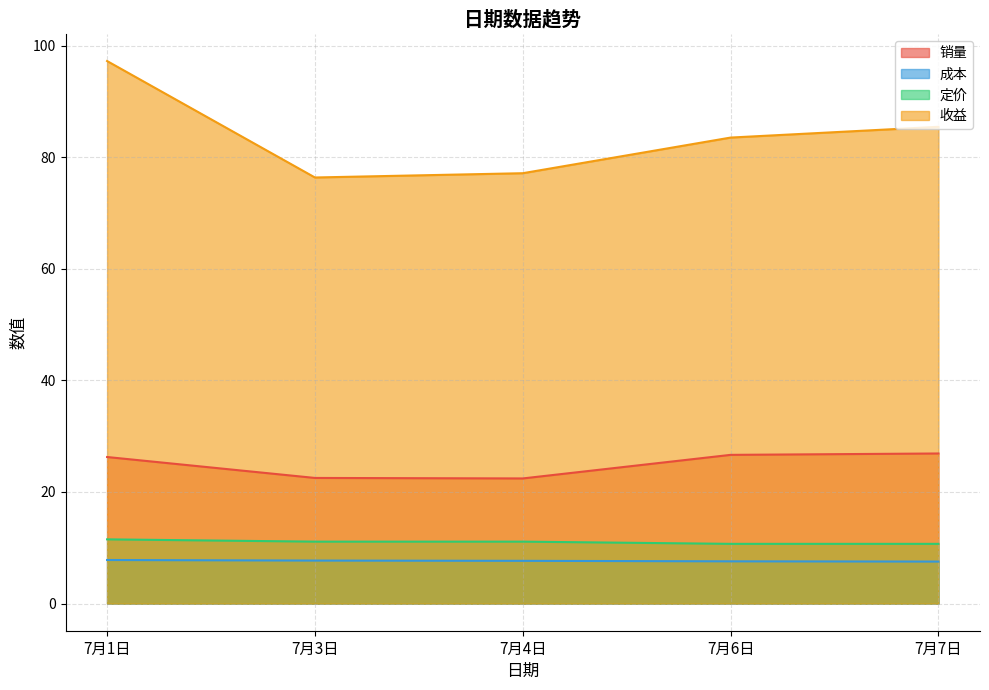

Is it true that 定价 equals 10.7 at 7月6日?

True